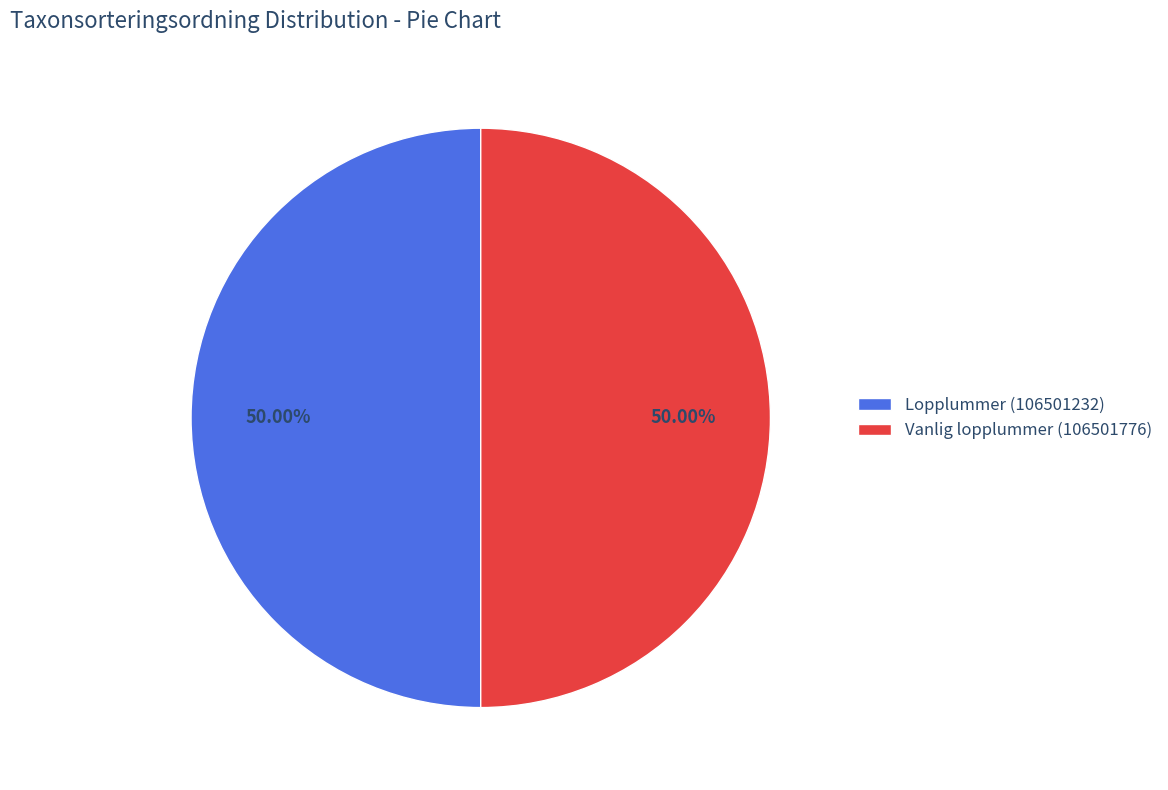

Is the sum of Vanlig lopplummer (106501776) and Lopplummer (106501232) greater than half?

Yes